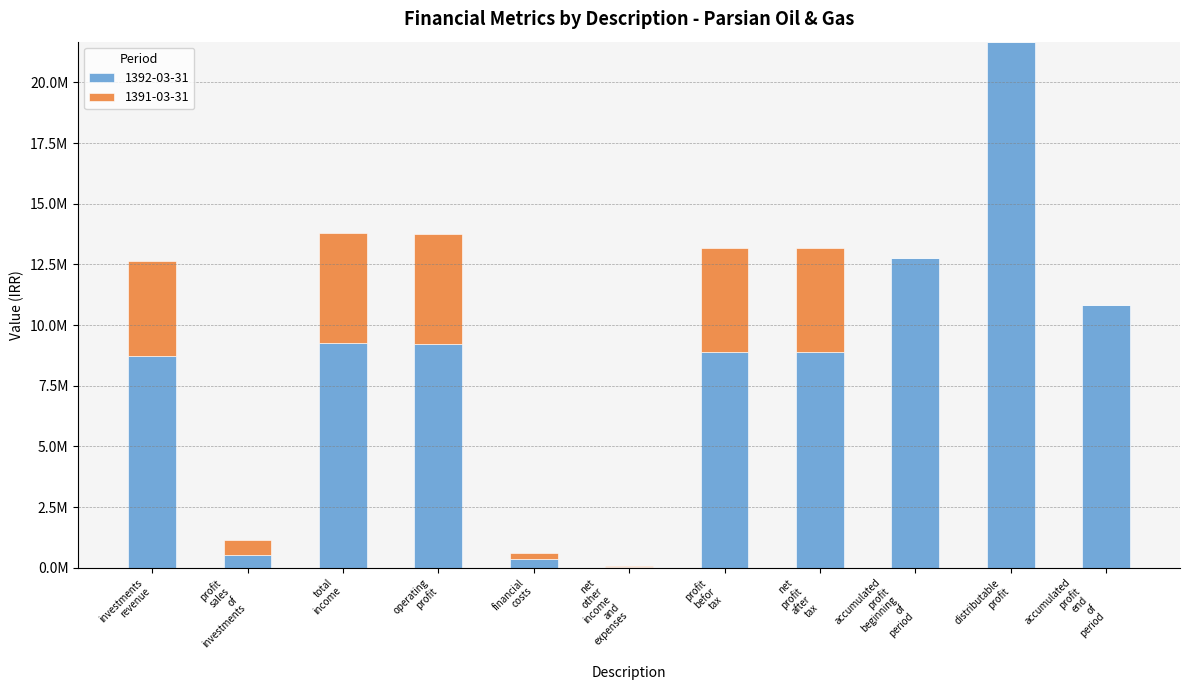

Are the bars horizontal?

No